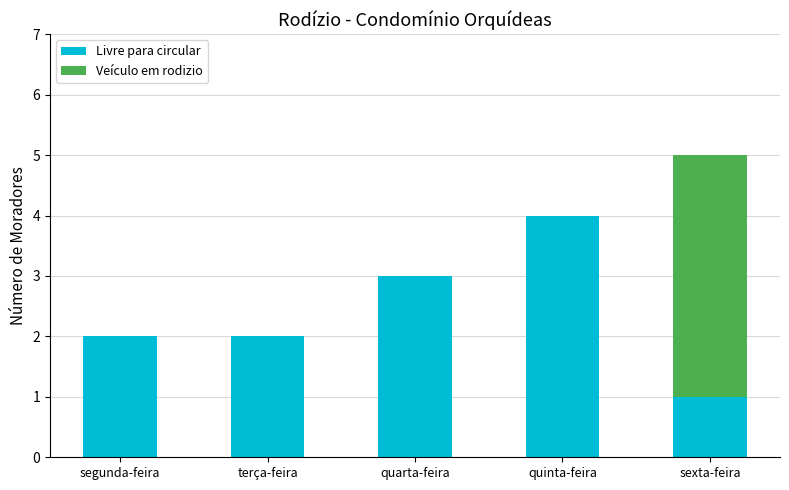

What is the total value across all series at quinta-feira?

4